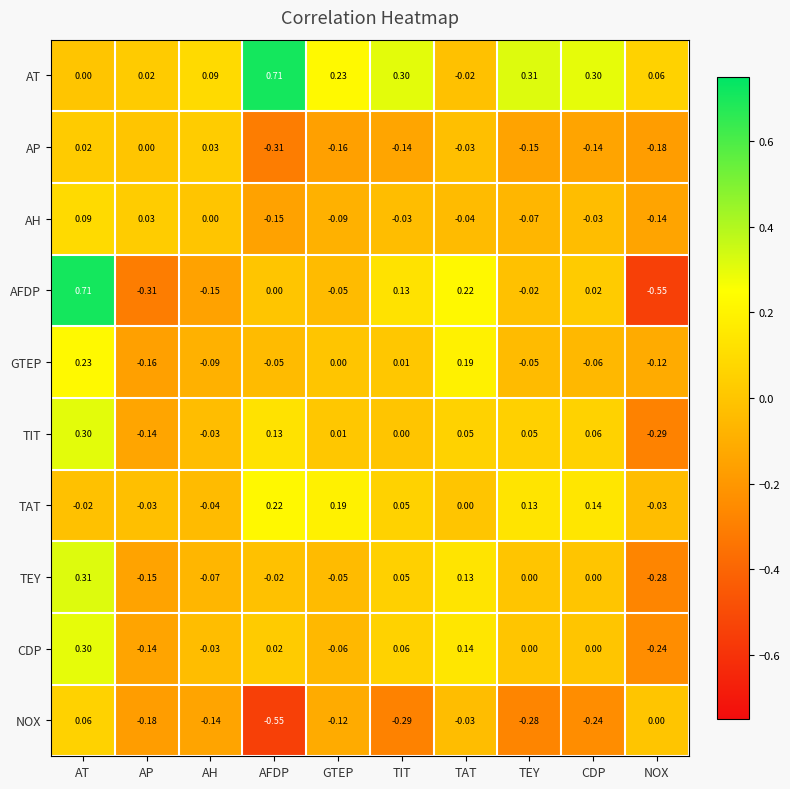

At how many categories does at least one series exceed 0?

10